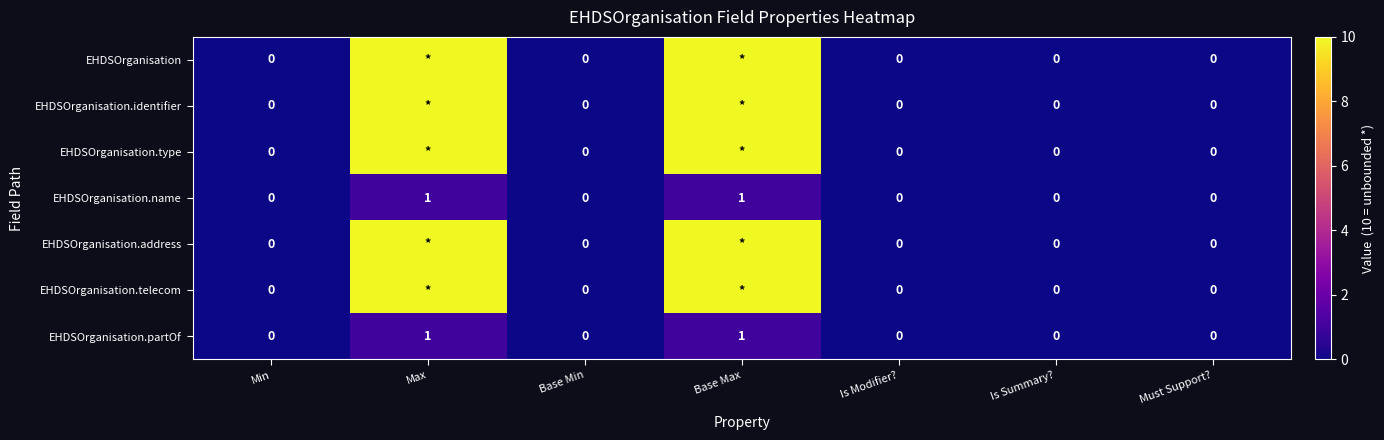

The EHDSOrganisation.name series shows 1 at Base Max. True or false?

True